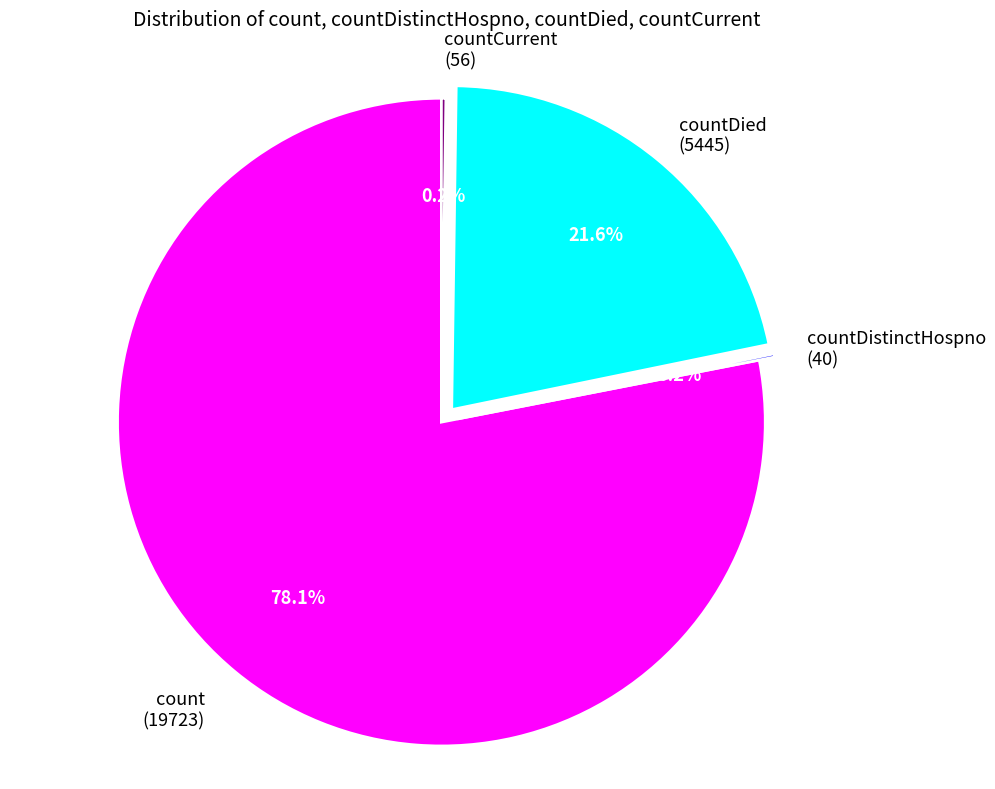

Which category has the biggest portion of the pie?

count